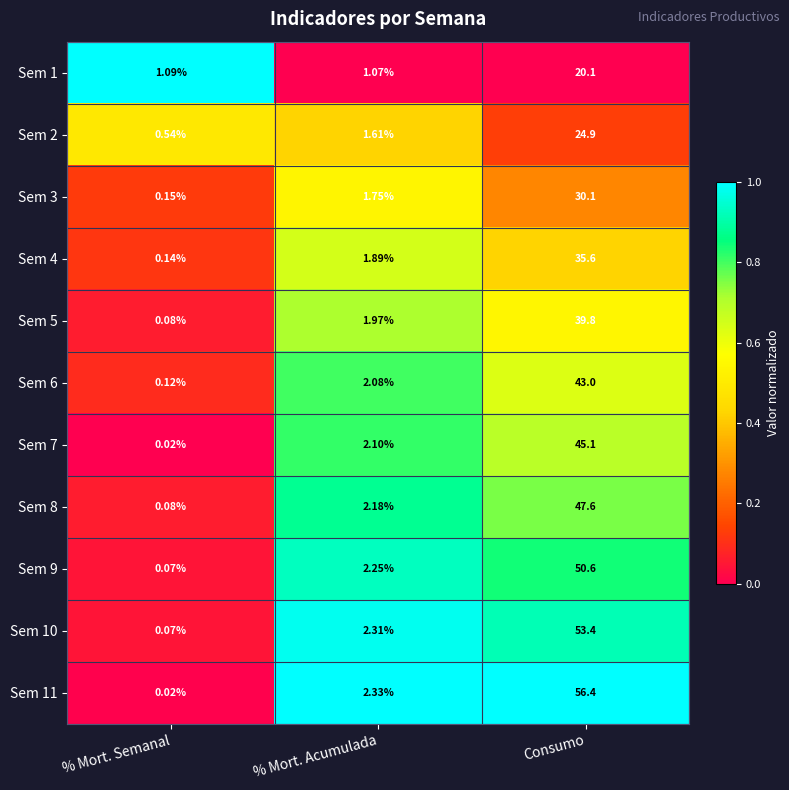

Where does the Sem 8 series first go above 2?

% Mort. Acumulada